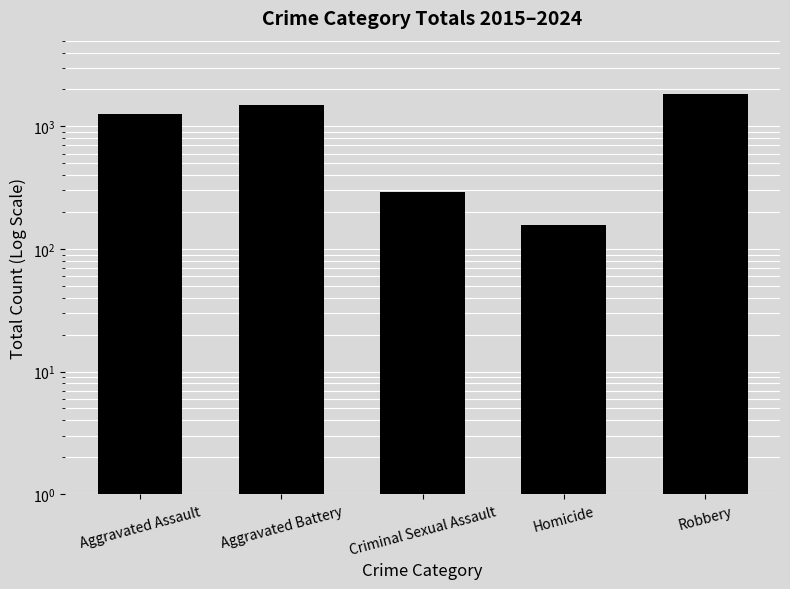

List the labels in order of value, smallest first.

Homicide, Criminal Sexual Assault, Aggravated Assault, Aggravated Battery, Robbery